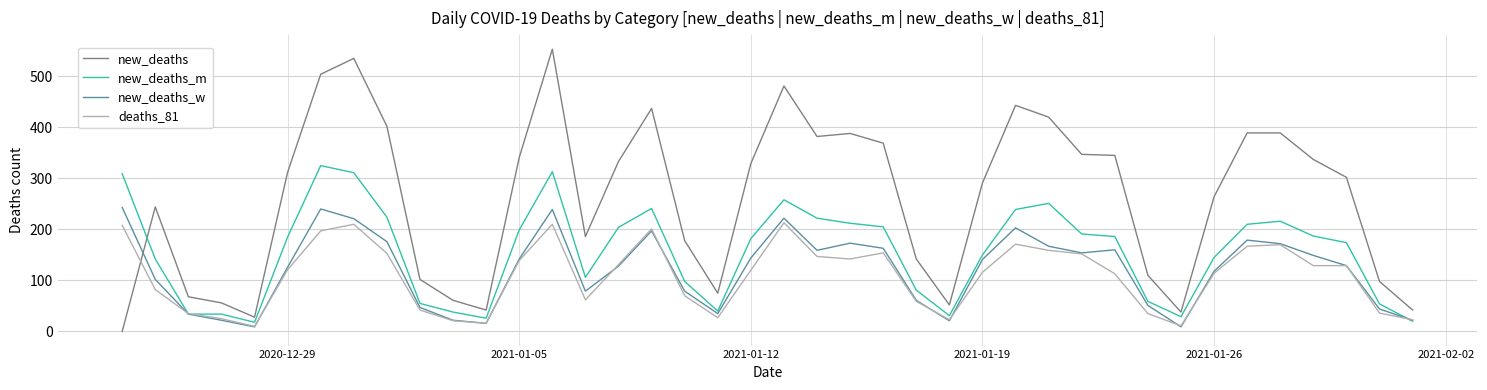

Which series ends up on top after the final intersection of new_deaths and deaths_81?

new_deaths